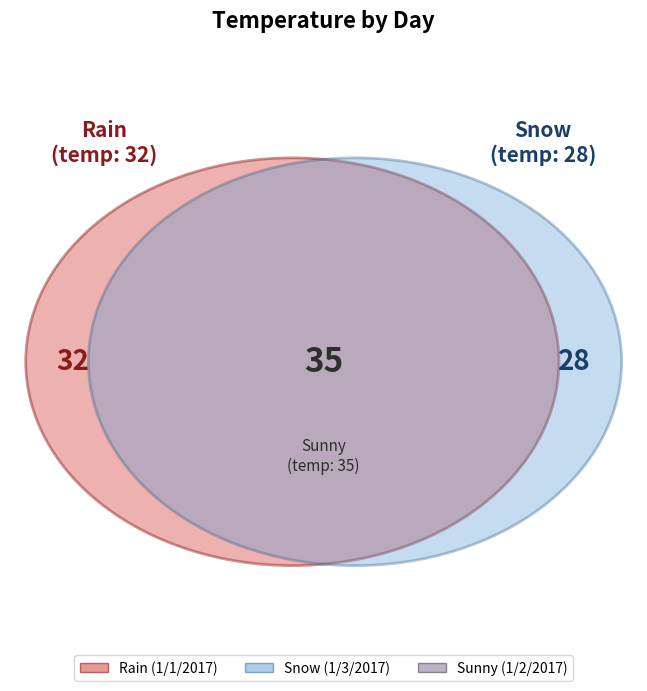

Which slice is the largest?

1/2/2017